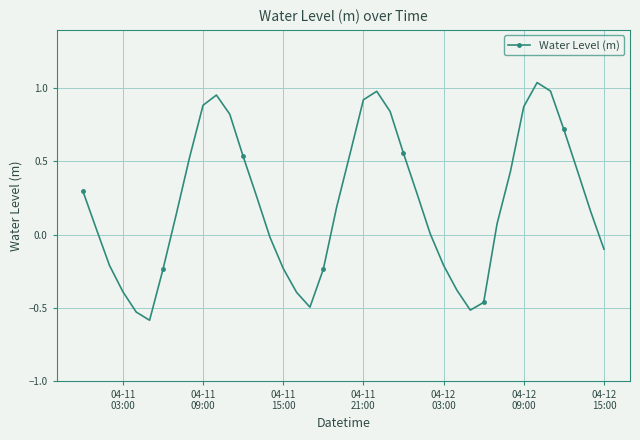

How many points are lower than both their immediate neighbors (excluding endpoints)?

3